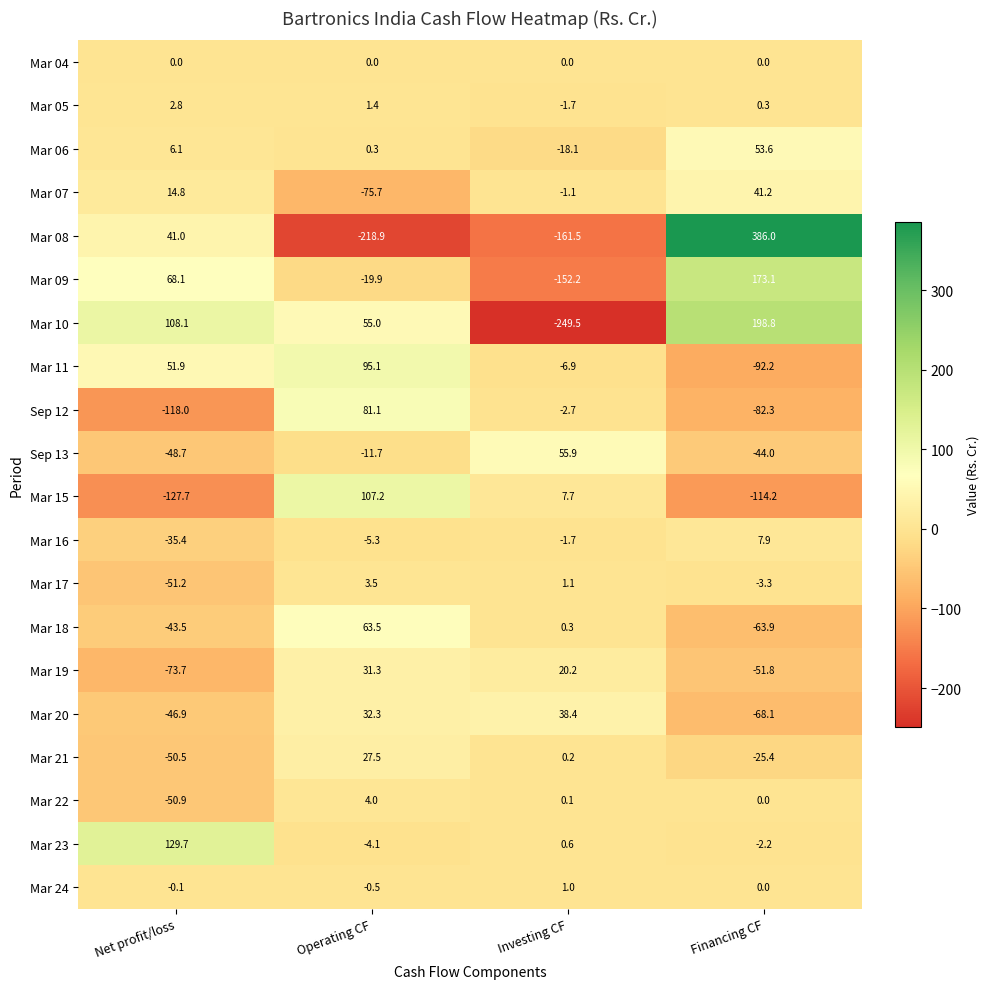

At Net profit/loss, list the series in order from smallest to largest.

Mar 15, Sep 12, Mar 19, Mar 17, Mar 22, Mar 21, Sep 13, Mar 20, Mar 18, Mar 16, Mar 24, Mar 04, Mar 05, Mar 06, Mar 07, Mar 08, Mar 11, Mar 09, Mar 10, Mar 23